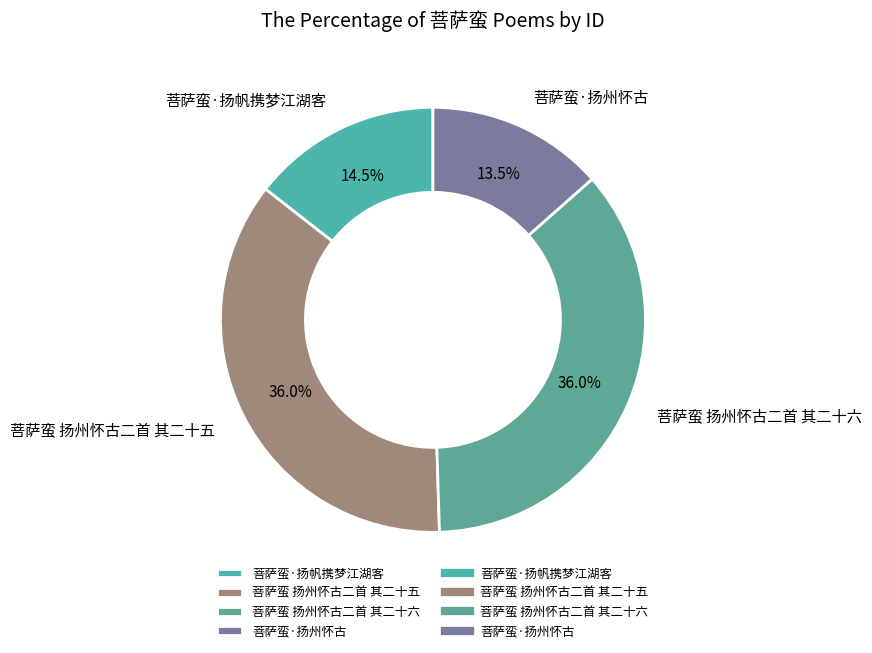

Which slice is the smallest?

菩萨蛮·扬州怀古